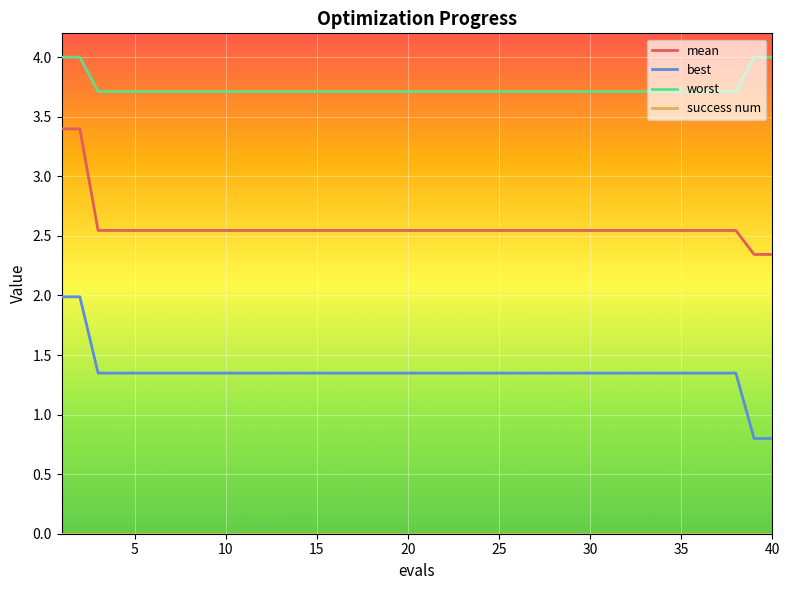

What is the minimum value for worst?

3.7